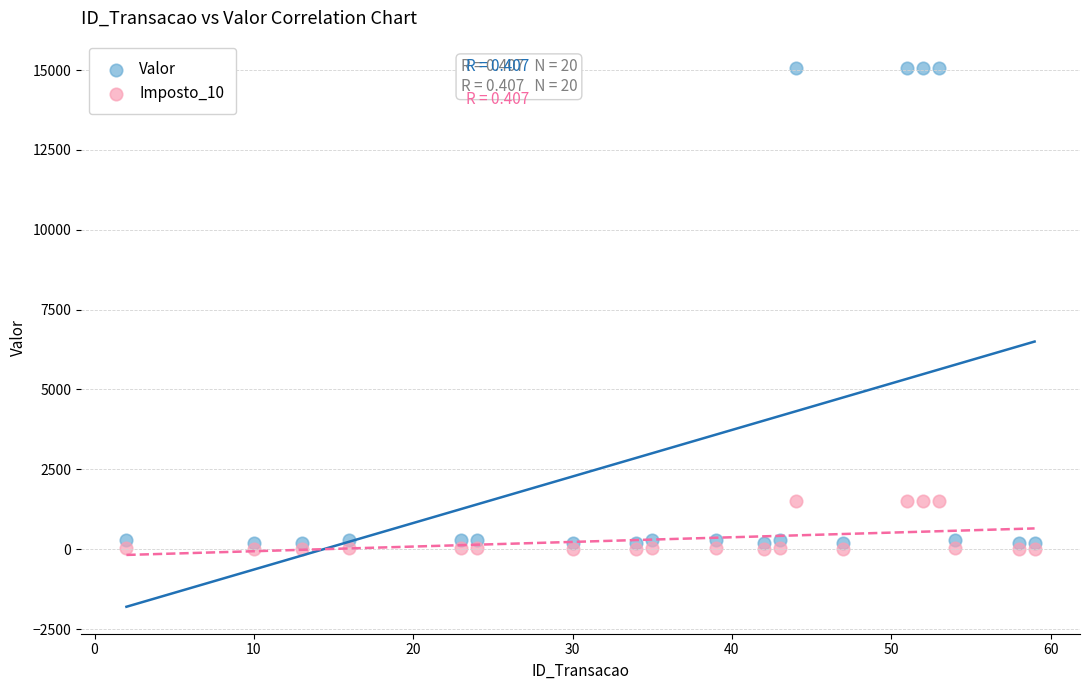

Which series reaches the minimum Y coordinate?

Imposto_10